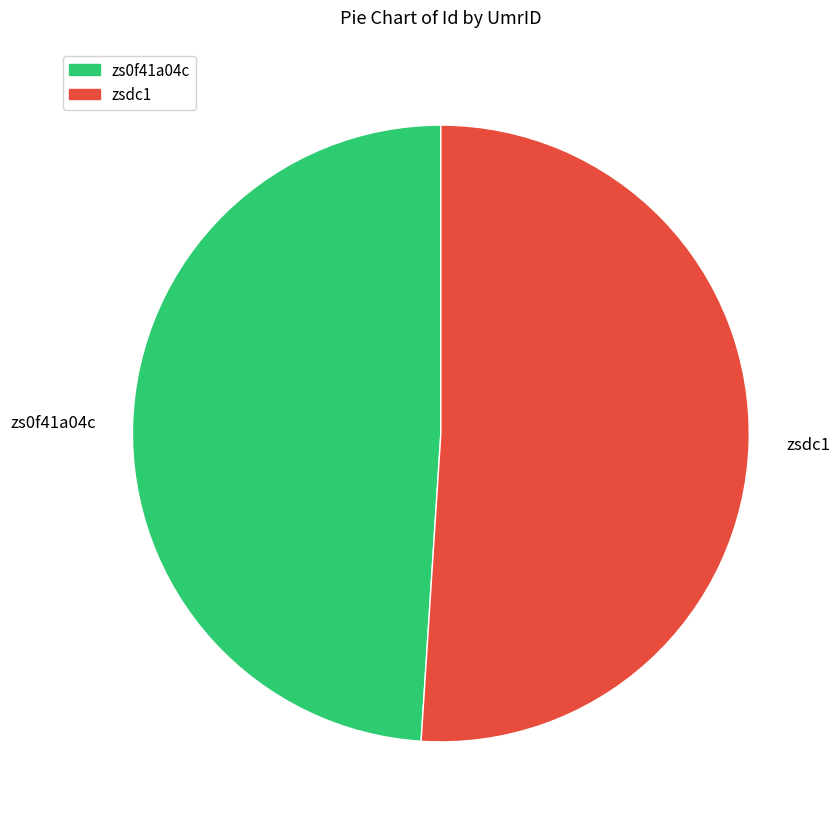

Approximately how many times larger is the value at zsdc1 compared to zs0f41a04c?

1.0